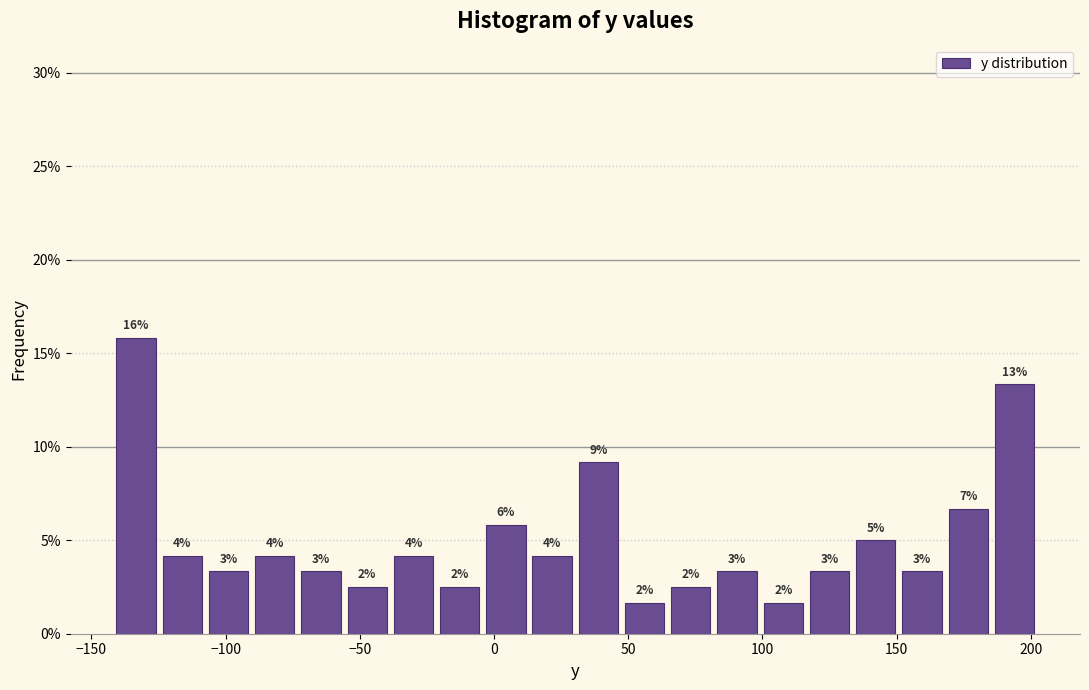

Read against the x-axis, roughly where is the centre of the tallest bar?

-135